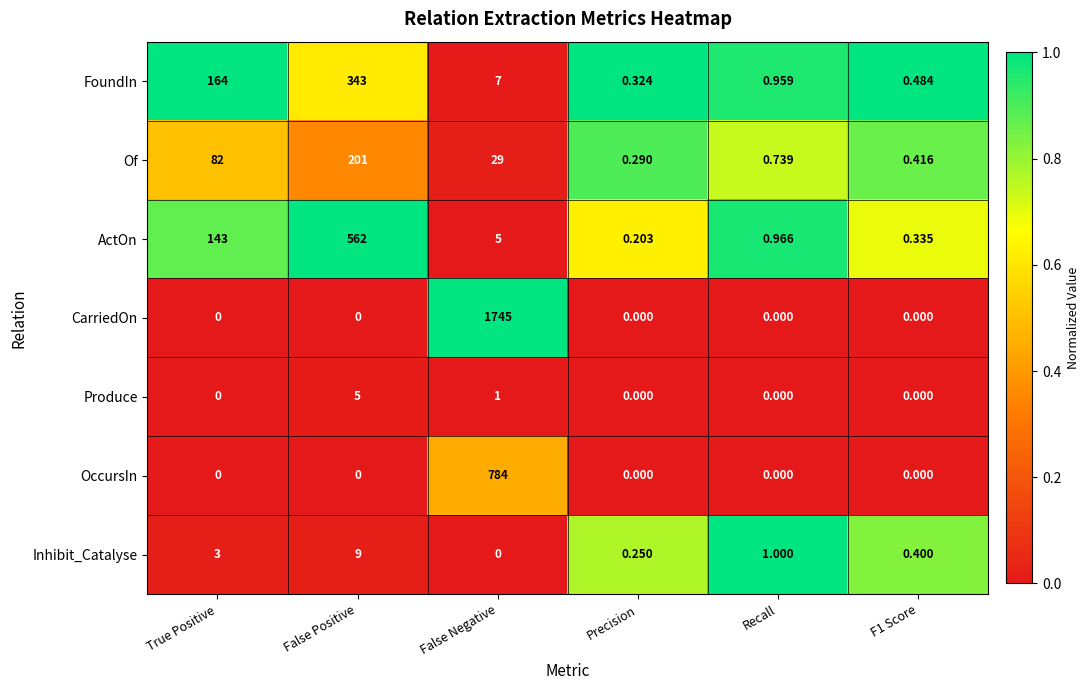

Rank the series by their maximum value, from lowest to highest.

Produce, Inhibit_Catalyse, Of, FoundIn, ActOn, OccursIn, CarriedOn